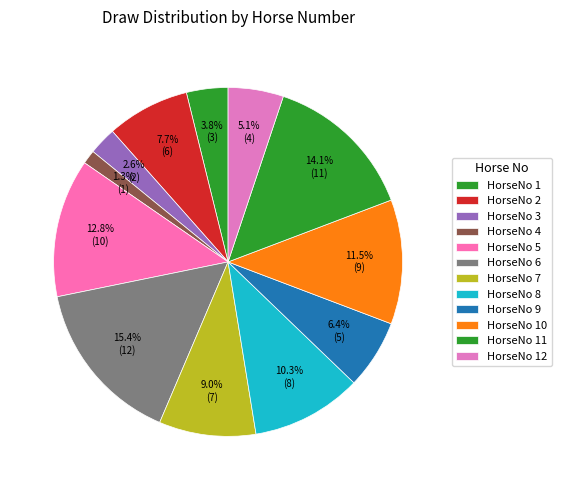

How many slices are in this pie chart?

12